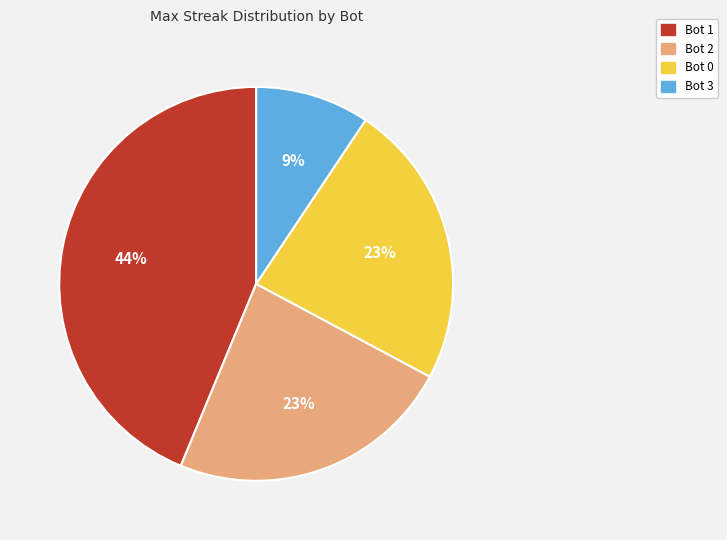

The Bot 2 slice represents 8% of the pie. True or false?

False